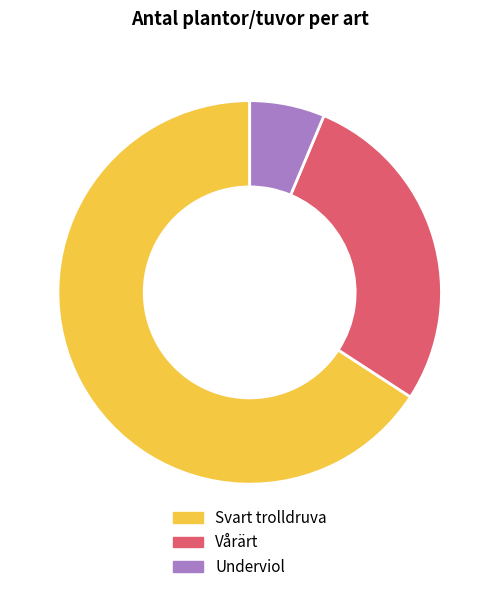

Which category has the smallest portion of the pie?

Underviol